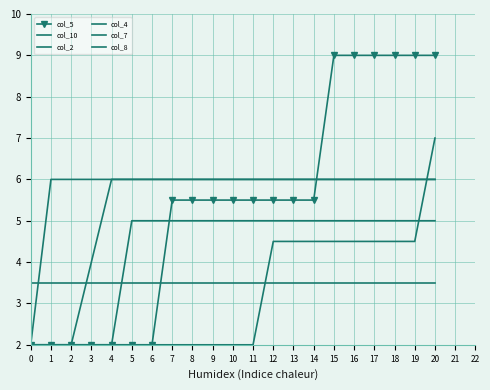

Which has a higher value, 1 or 11?

11